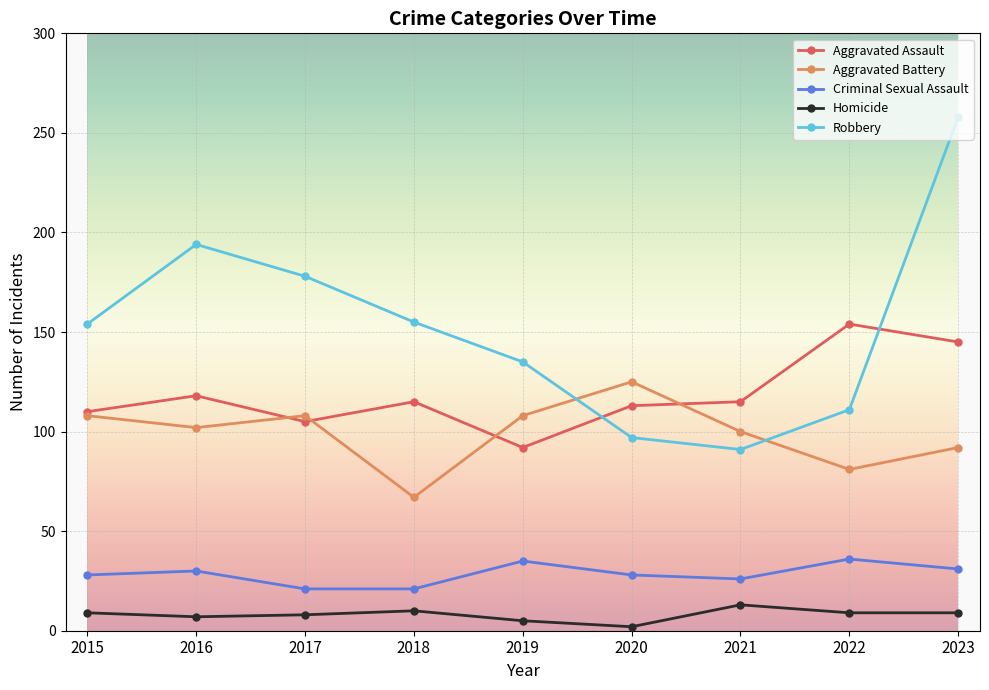

Is it true that Aggravated Battery equals 81 at 2022?

True